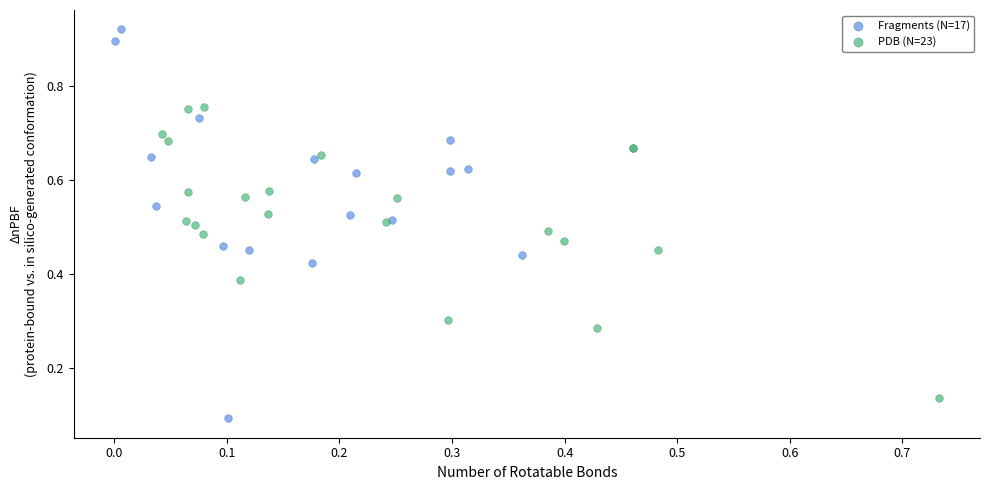

Which series contains the lowest Y value?

Fragments (N=17)